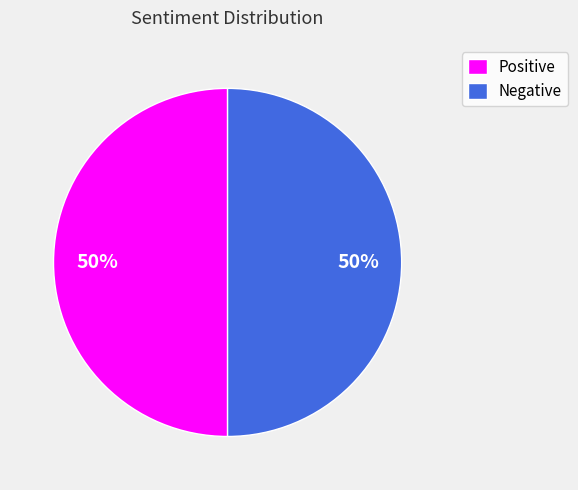

Do Positive and Negative together represent more than half of the pie?

Yes